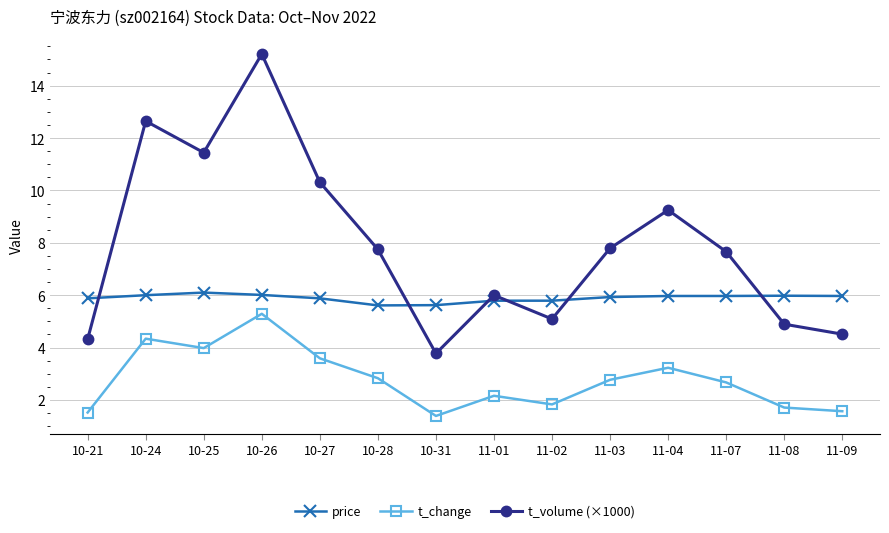

What is the spread (max minus min) of values at 11-04?

6.0